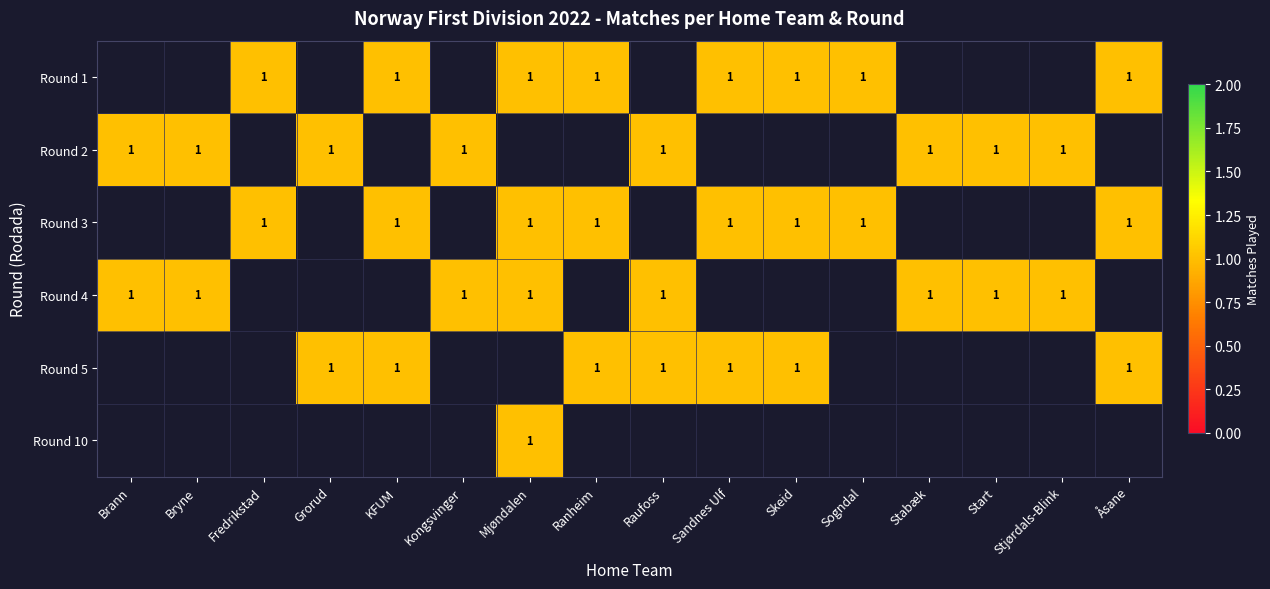

The value of Round 3 at KFUM is 1.8. True or false?

False